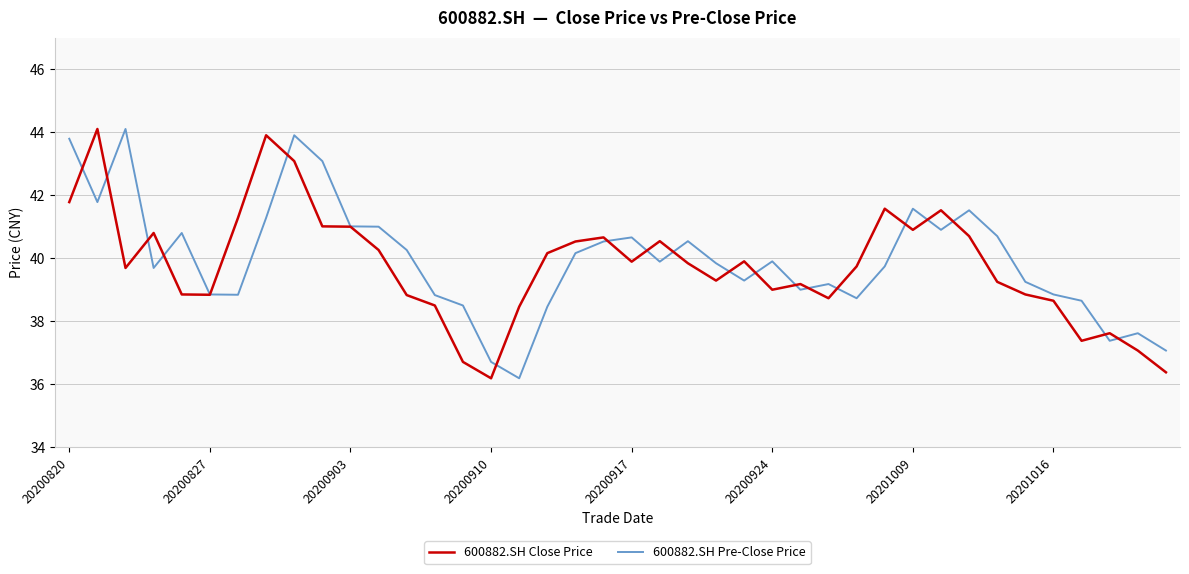

Rank the series by their average value, from highest to lowest.

600882.SH Pre-Close Price, 600882.SH Close Price